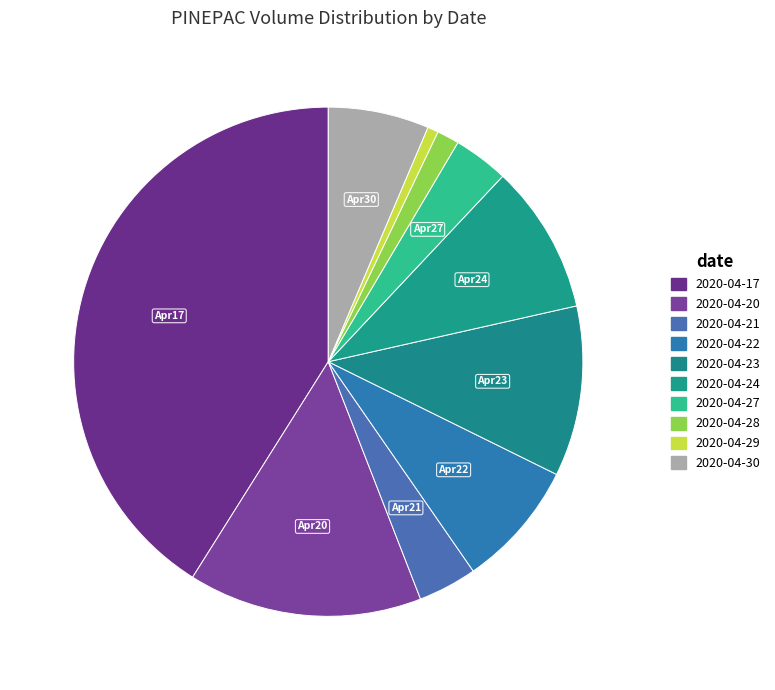

True or false: 2020-04-28 accounts for 15% of the total.

False